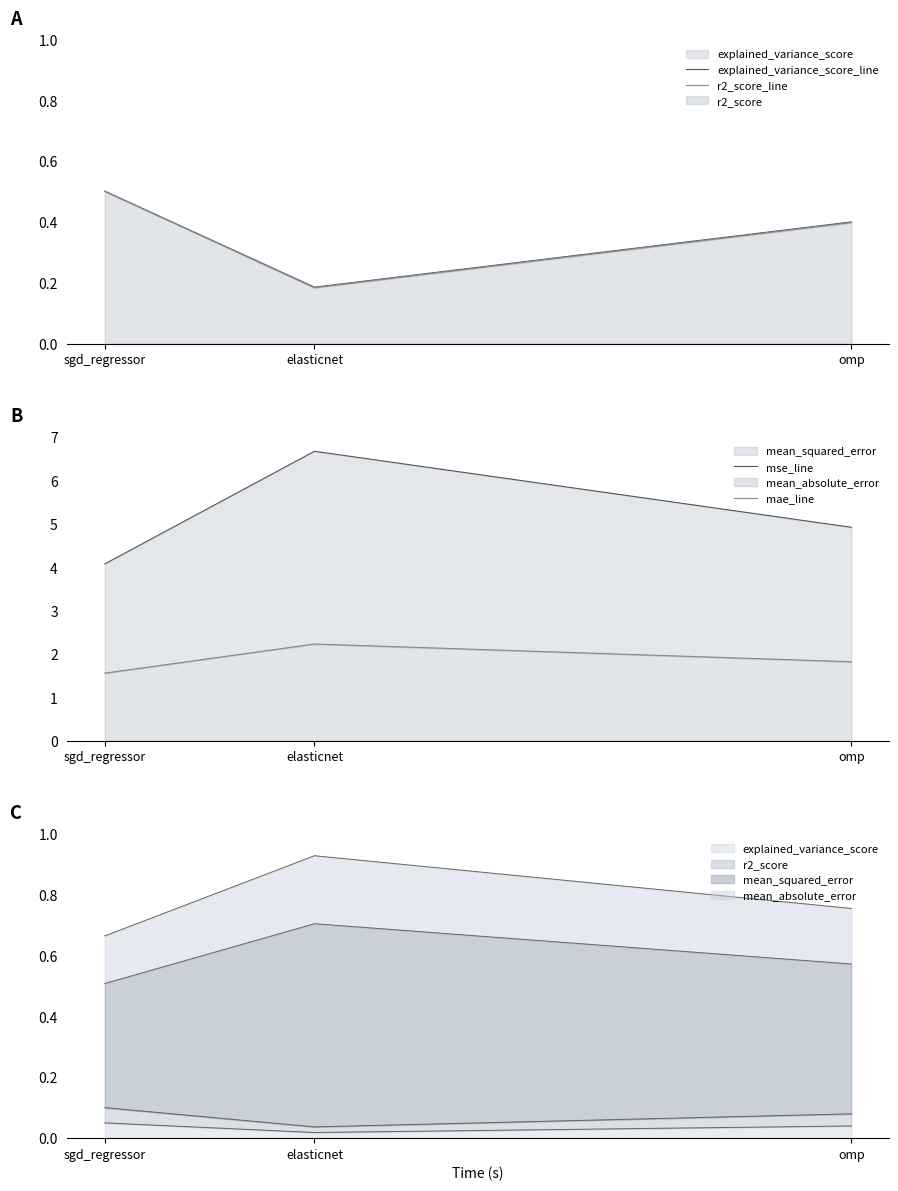

At which label is r2_score_line closest to 0?

elasticnet